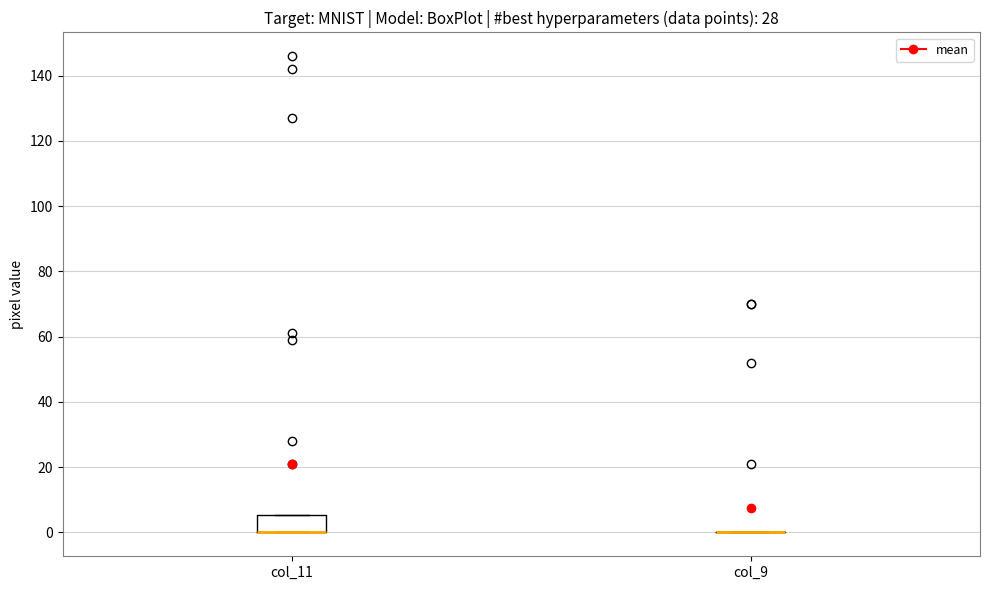

Reading left to right, read every box against the y-axis: the position of its median line, the range the box covers, and the ends of its whiskers. The values are not printed on the chart, so give them approximately, as read against the axis.

col_11: median 0 (drawn on the box's lower edge), box 0 to 6, whiskers 0 to 6
col_9: box collapsed to a line at 0, whiskers 0 to 0